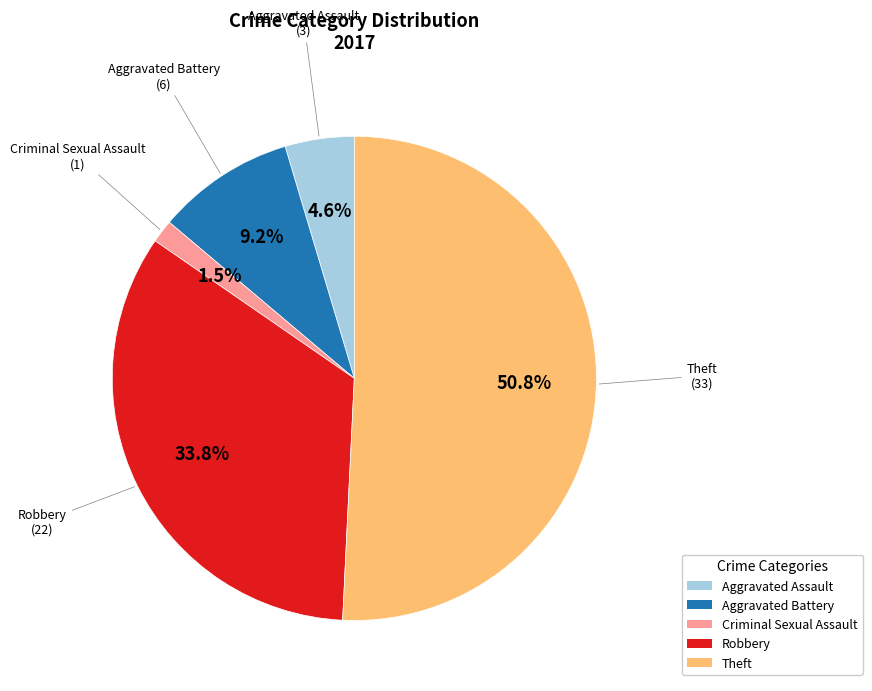

To the nearest percent, what percentage of the pie is Theft?

51%